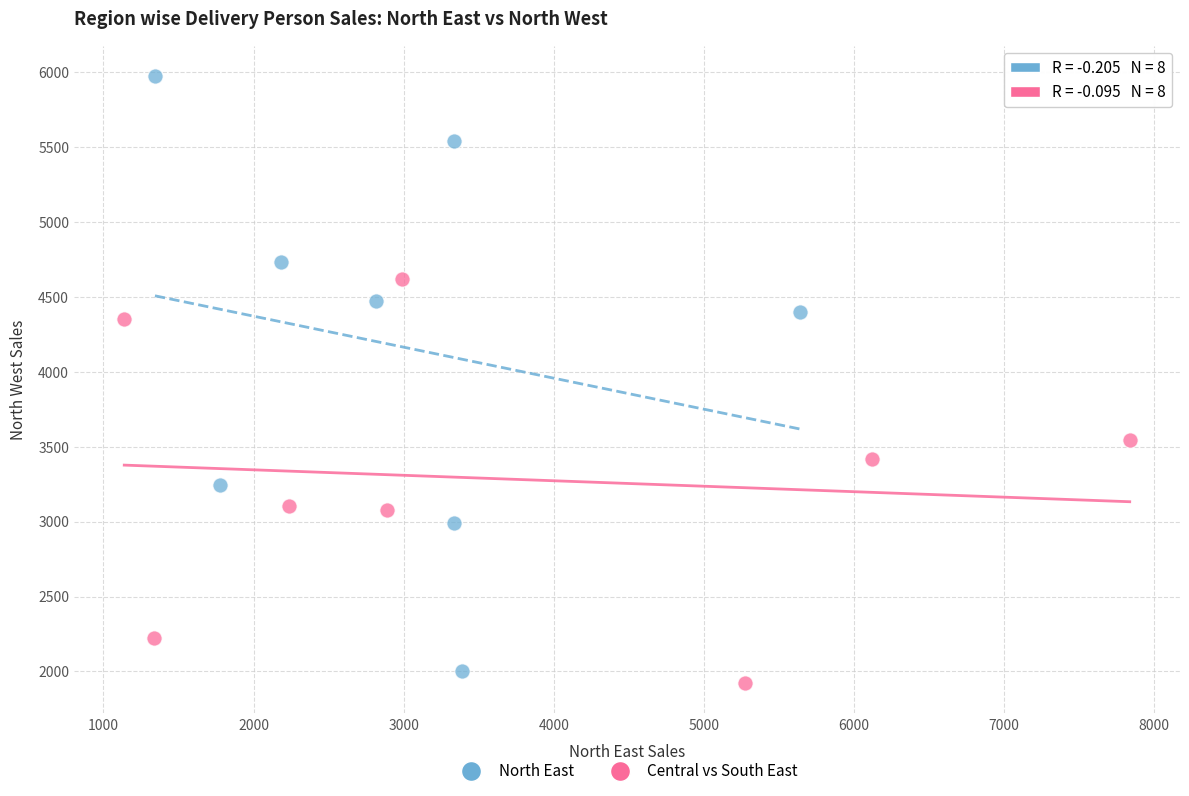

Which series reaches the maximum Y coordinate?

North East